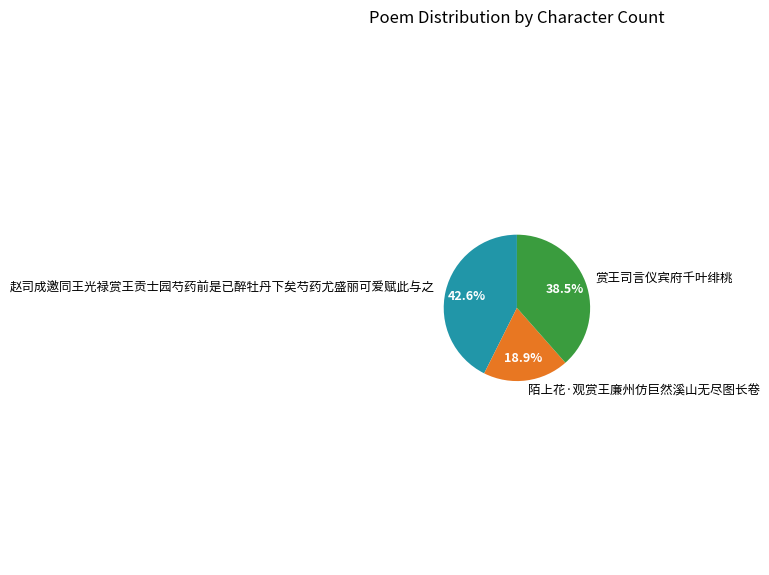

To the nearest percent, what is the combined percentage of 陌上花·观赏王廉州仿巨然溪山无尽图长卷 and 赵司成邀同王光禄赏王贡士园芍药前是已醉牡丹下矣芍药尤盛丽可爱赋此与之?

62%